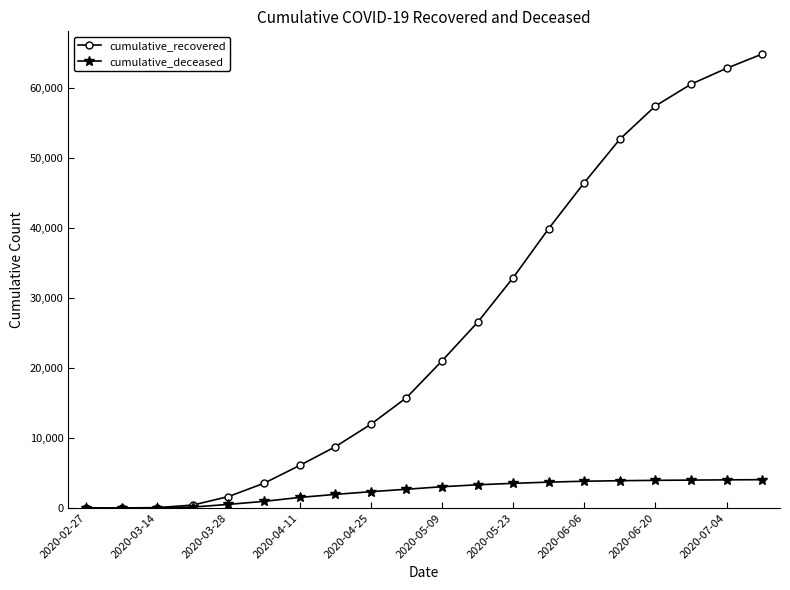

Rank the series by their maximum value, from lowest to highest.

cumulative_deceased, cumulative_recovered